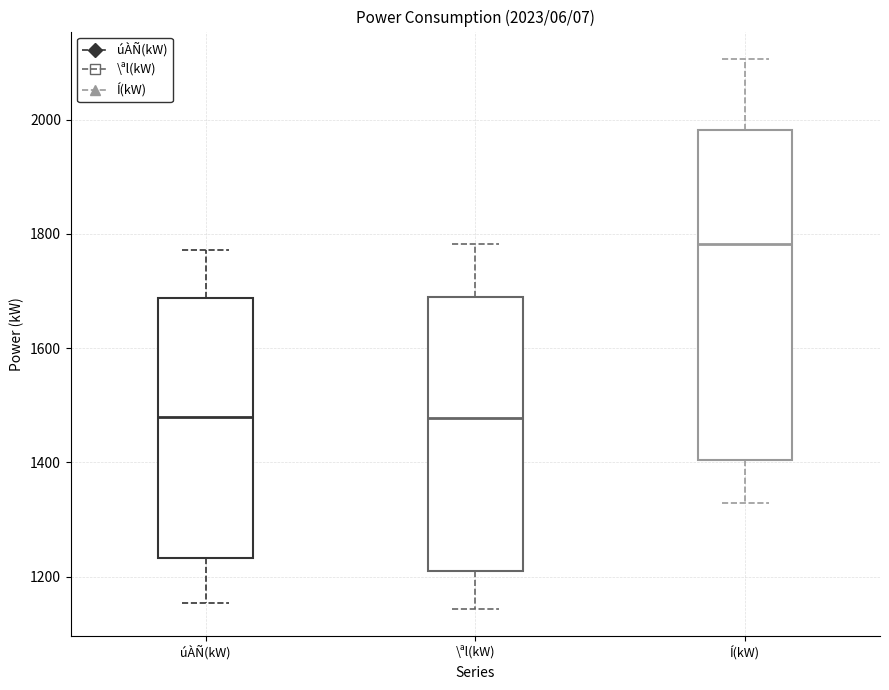

Reading left to right, read every box against the y-axis: the position of its median line, the range the box covers, and the ends of its whiskers. The values are not printed on the chart, so give them approximately, as read against the axis.

úÀÑ(kW): median 1480, box 1240 to 1680, whiskers 1160 to 1780
\ªl(kW): median 1480, box 1200 to 1680, whiskers 1140 to 1780
Í(kW): median 1780, box 1400 to 1980, whiskers 1340 to 2100